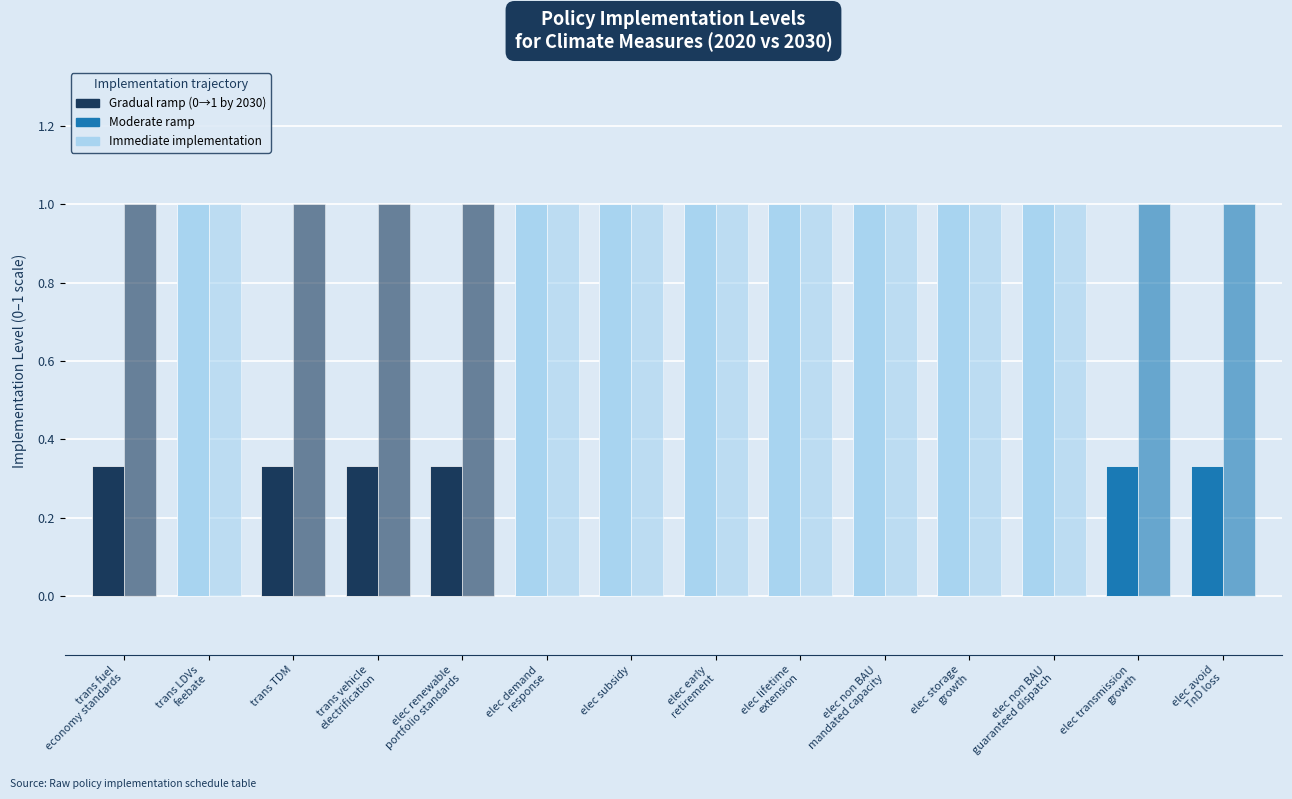

Is it true that 2020 level equals 1.0 at elec early
retirement?

True